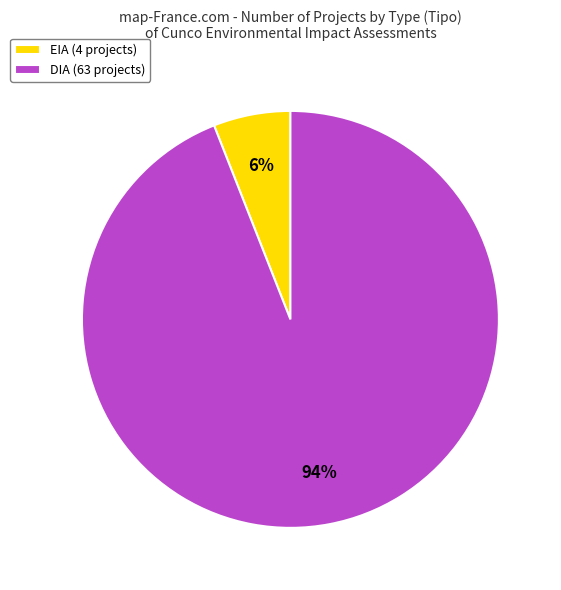

Which slice is the largest?

DIA